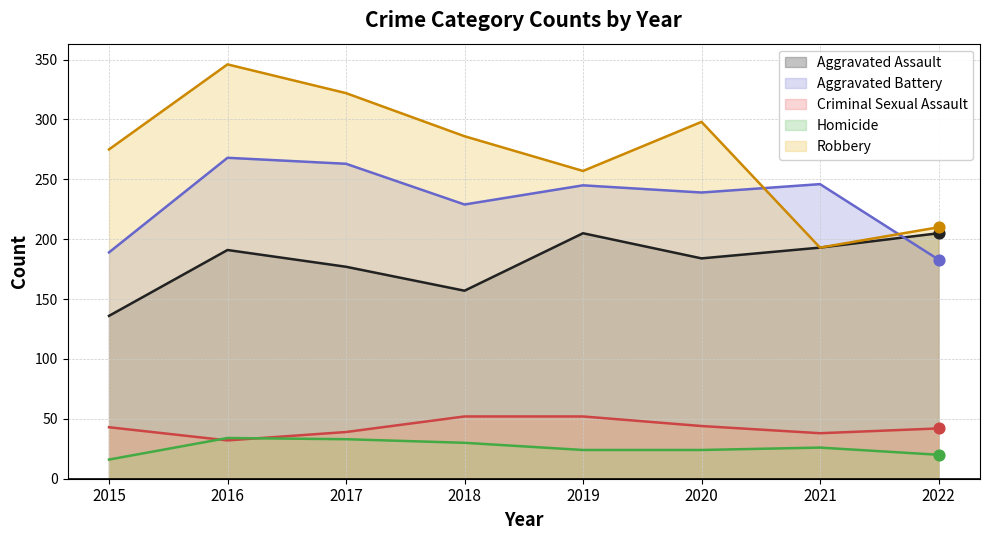

Which series has the largest total across all categories?

Robbery